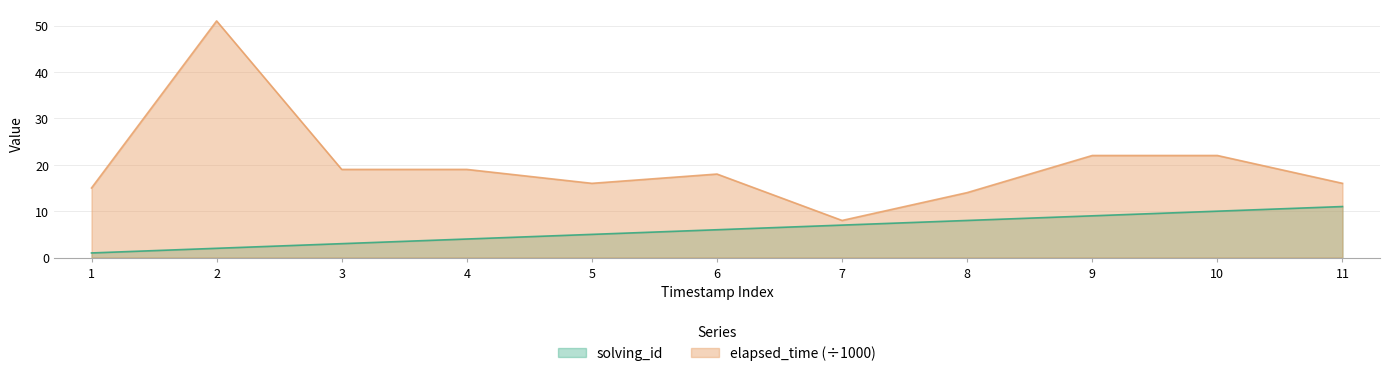

How many data points in solving_id are less than 6?

5